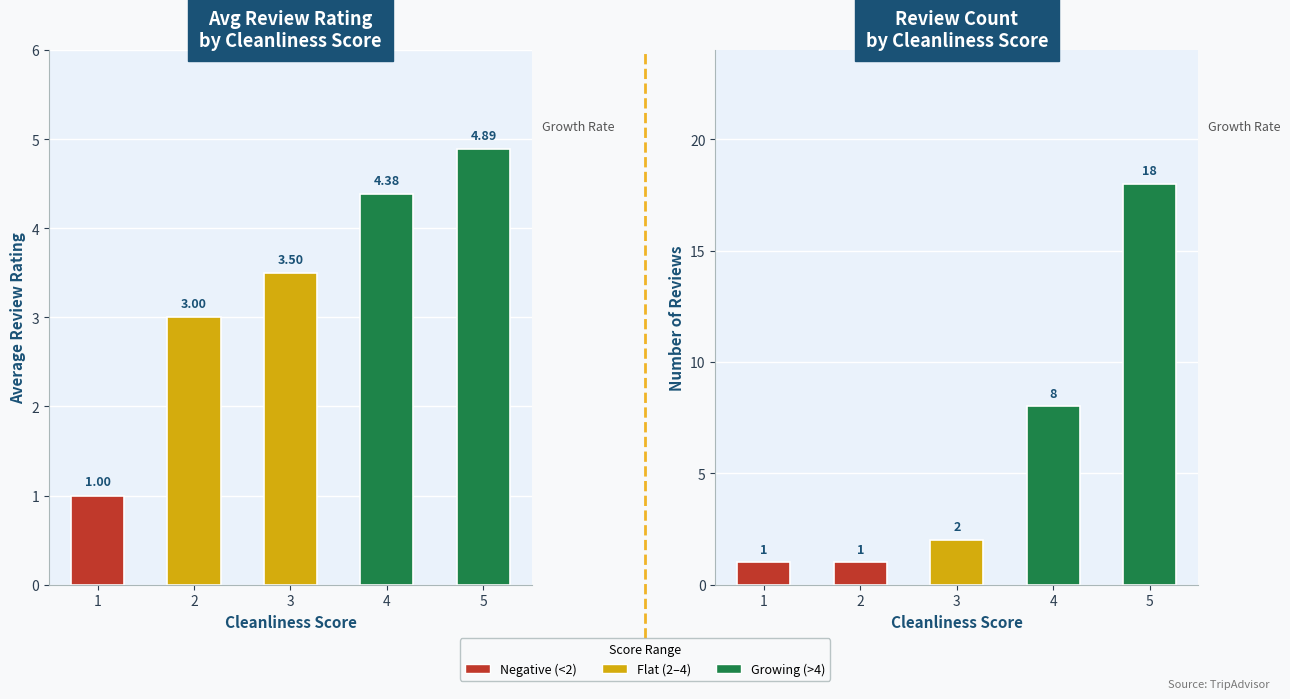

Rank the series by their maximum value, from highest to lowest.

review_count, avg_review_rating